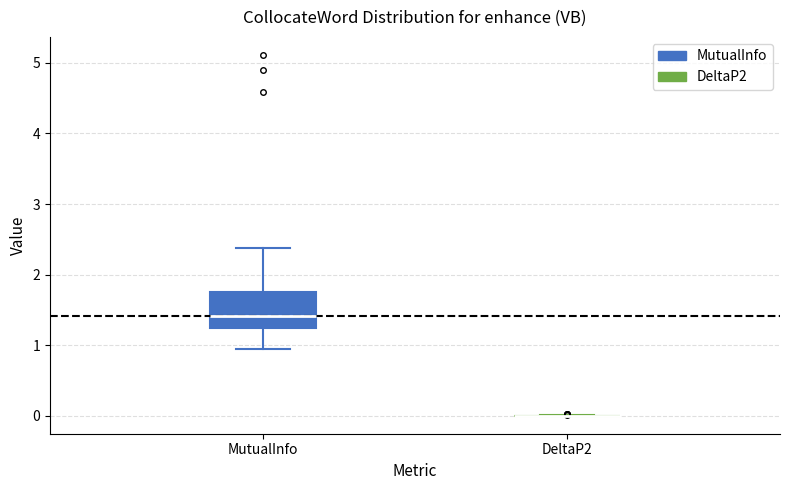

Which box is the tallest, from its lower edge to its upper edge?

MutualInfo